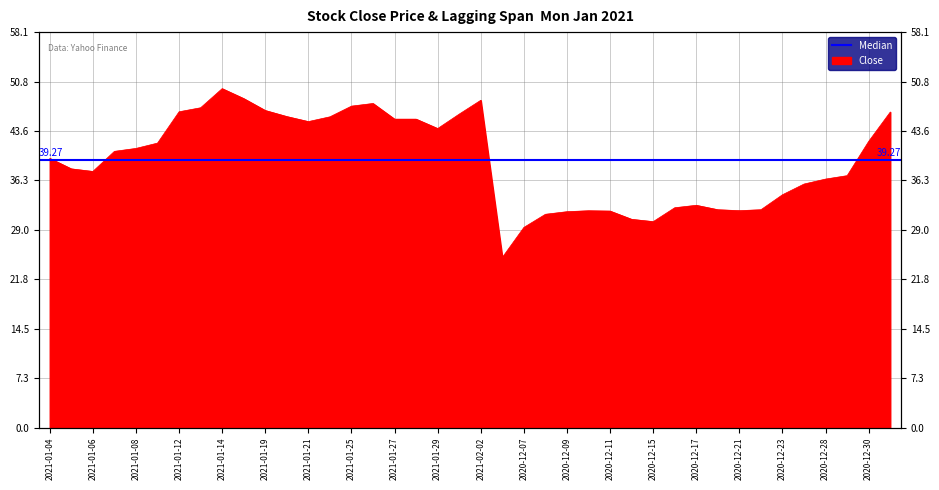

At which label does the data first exceed 40?

2021-01-07